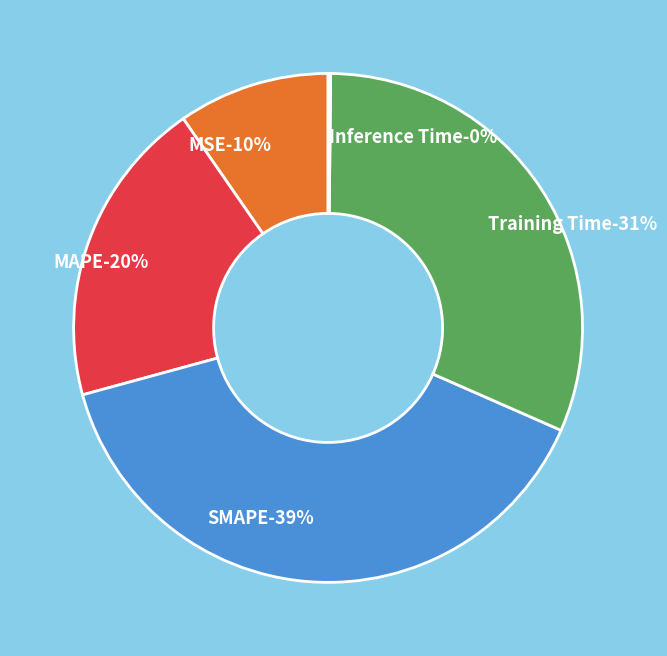

Which category has the biggest portion of the pie?

SMAPE